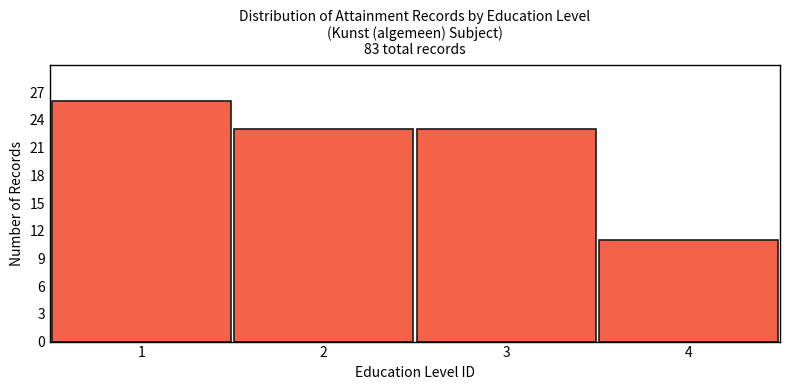

Over which range of the x-axis is the bar tallest?

0.5 to 1.5